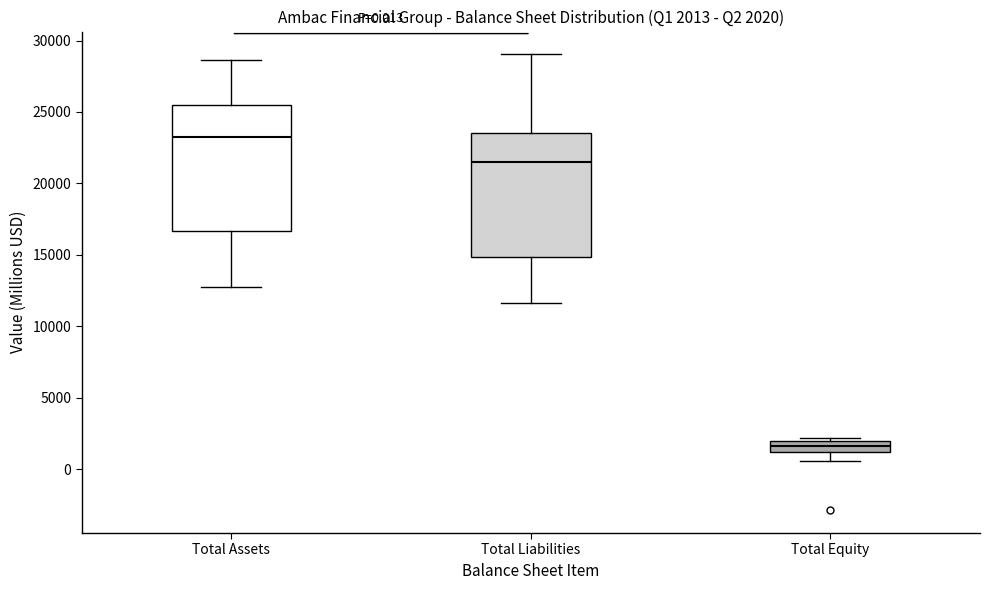

Which box's median line is the lowest?

Total Equity